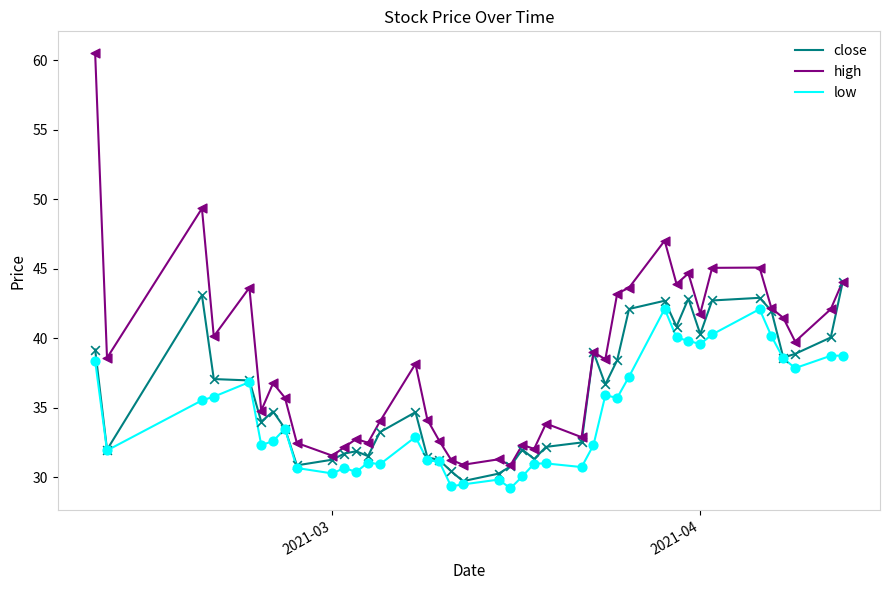

Which series has the largest range (max minus min)?

high